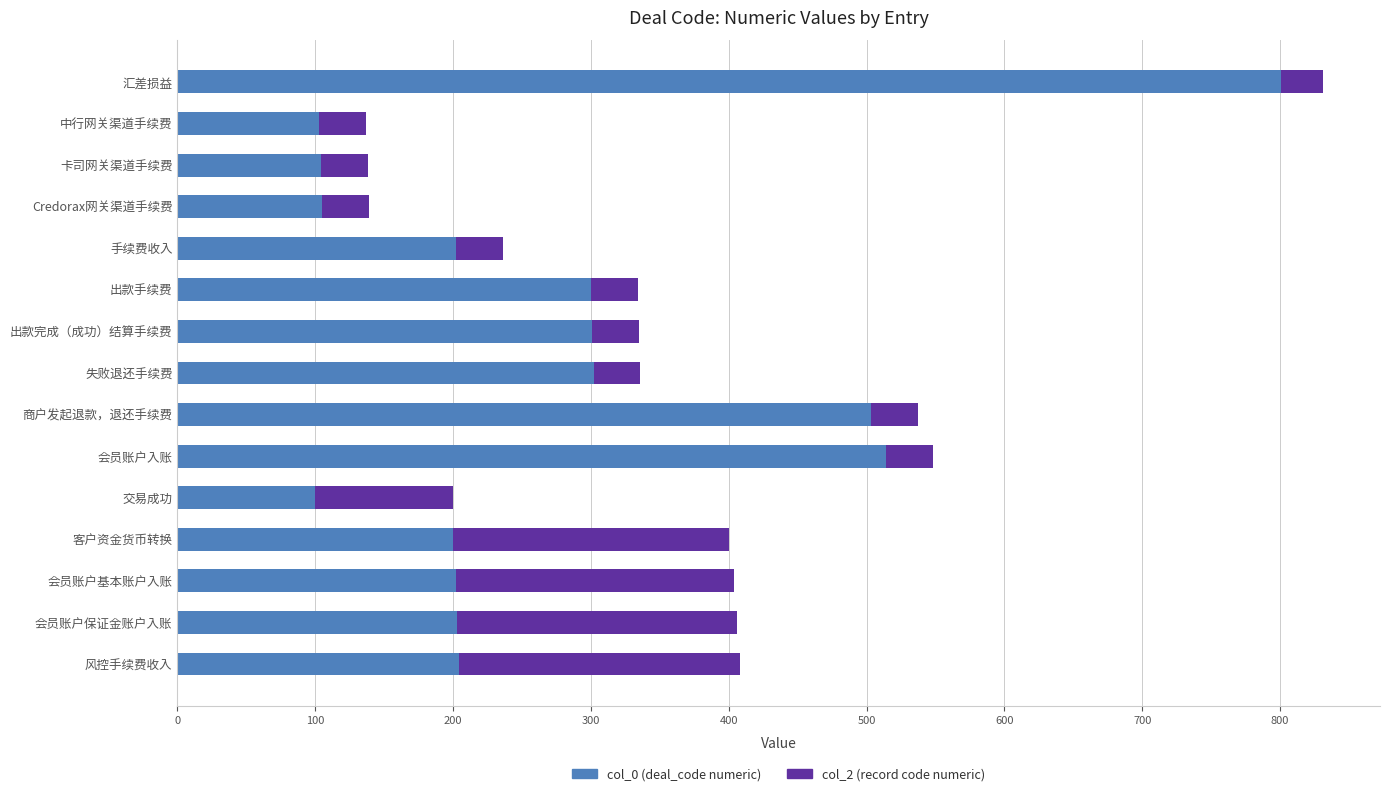

What is the total value across all series at 卡司网关渠道手续费?

138